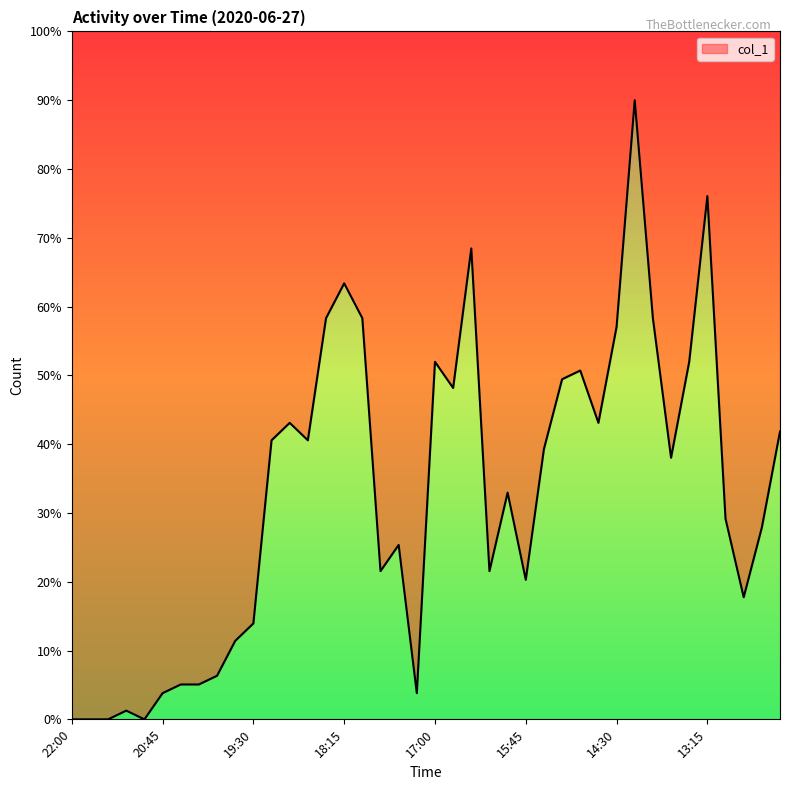

At which category does the chart reach its minimum across all series?

22:00